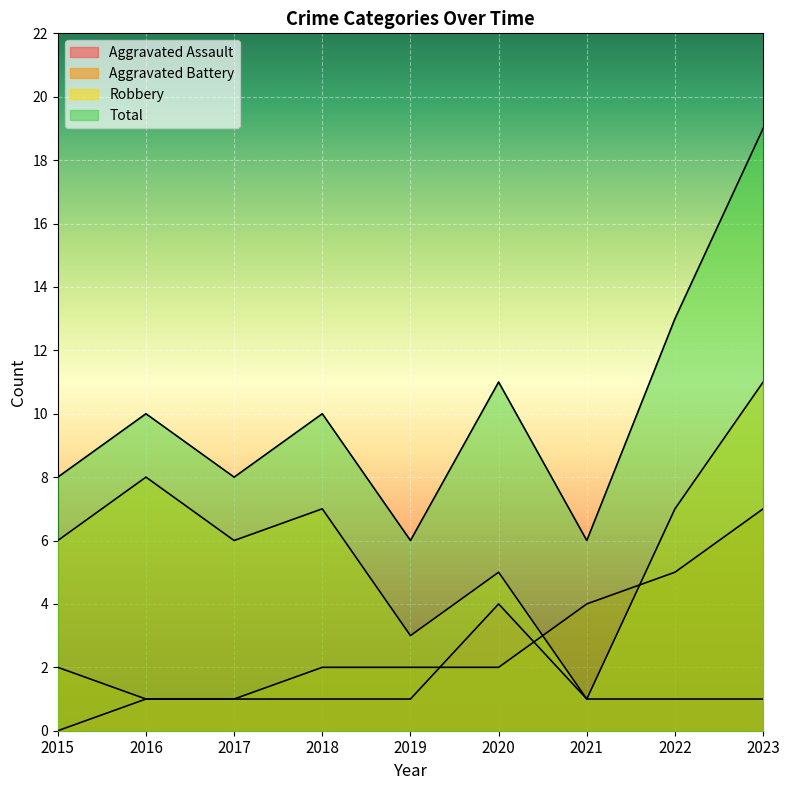

At which category does the chart reach its peak across all series?

2023